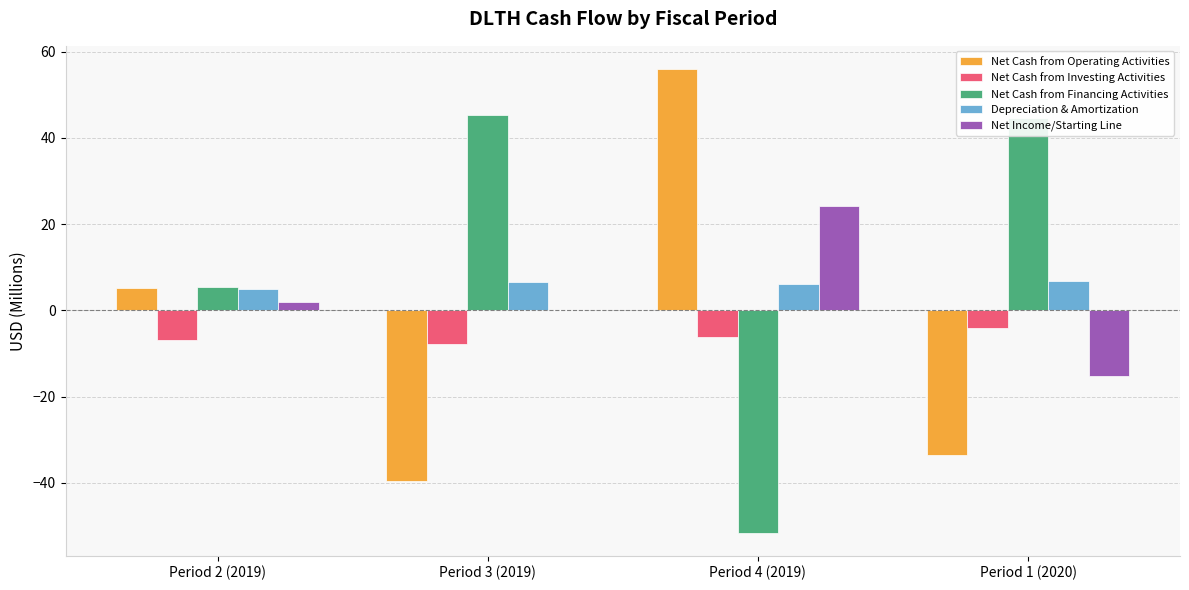

At which label does Depreciation & Amortization first exceed 6?

Period 3 (2019)